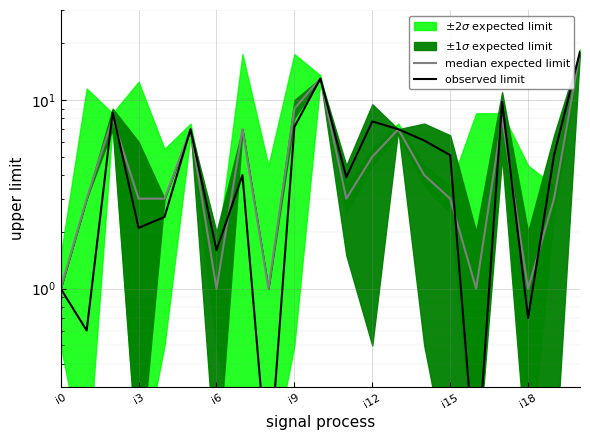

How many lines are shown in the chart?

2